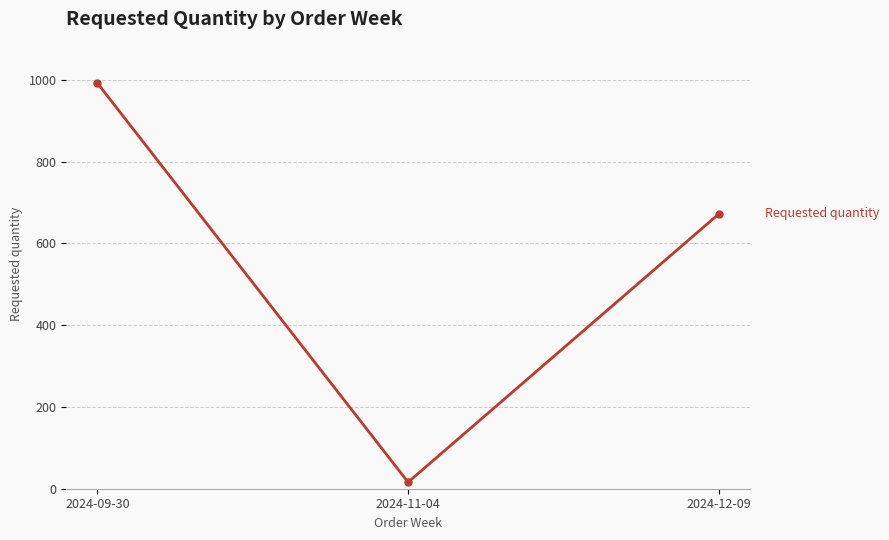

Is it true that the value at 2024-09-30 is 992?

True